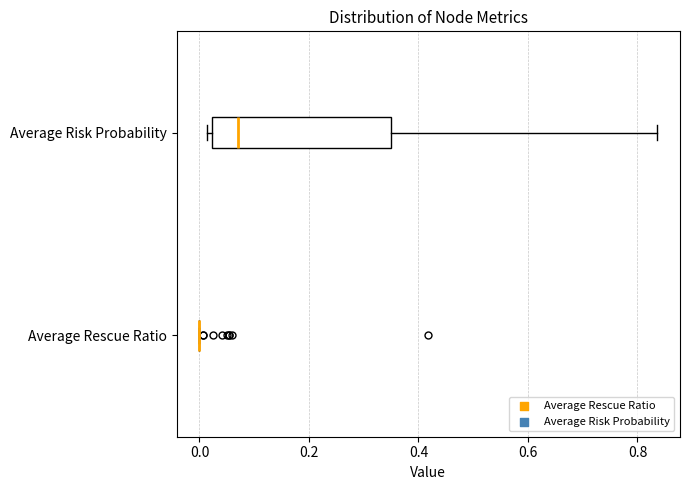

Reading bottom to top, read every box against the x-axis: the position of its median line, the range the box covers, and the ends of its whiskers. The values are not printed on the chart, so give them approximately, as read against the axis.

Average Rescue Ratio: box collapsed to a line at 0.00, whiskers 0.00 to 0.00
Average Risk Probability: median 0.06, box 0.02 to 0.34, whiskers 0.02 (just left of the box's left edge) to 0.84